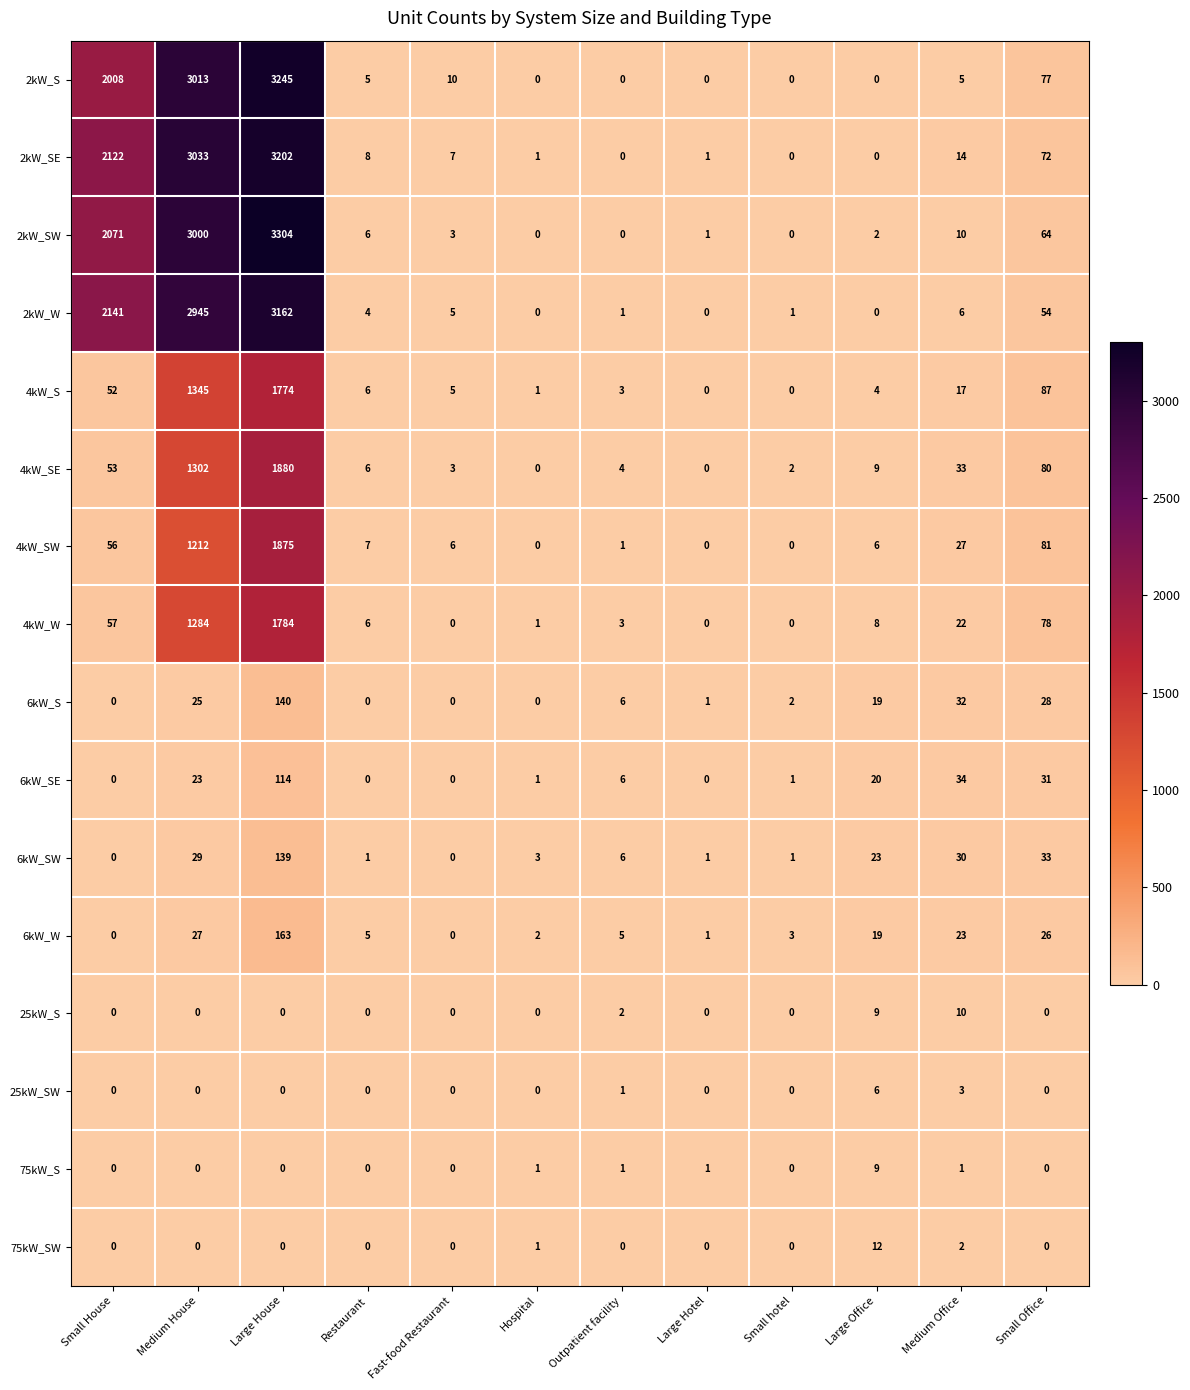

Is it true that 6kW_SE equals 45 at Restaurant?

False